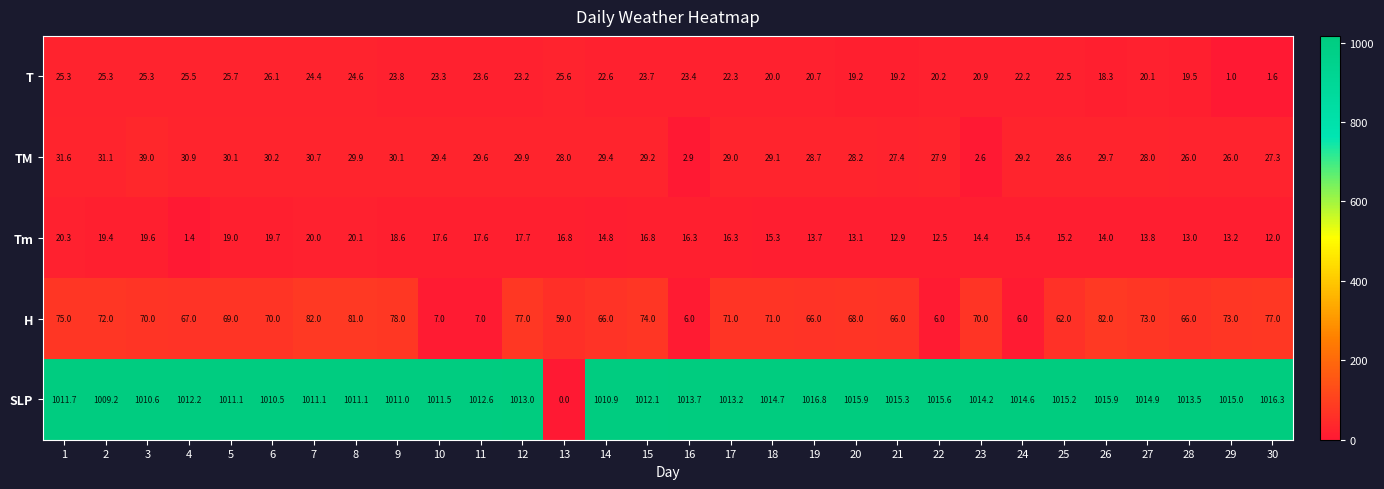

At which label is Tm closest to 10?

30